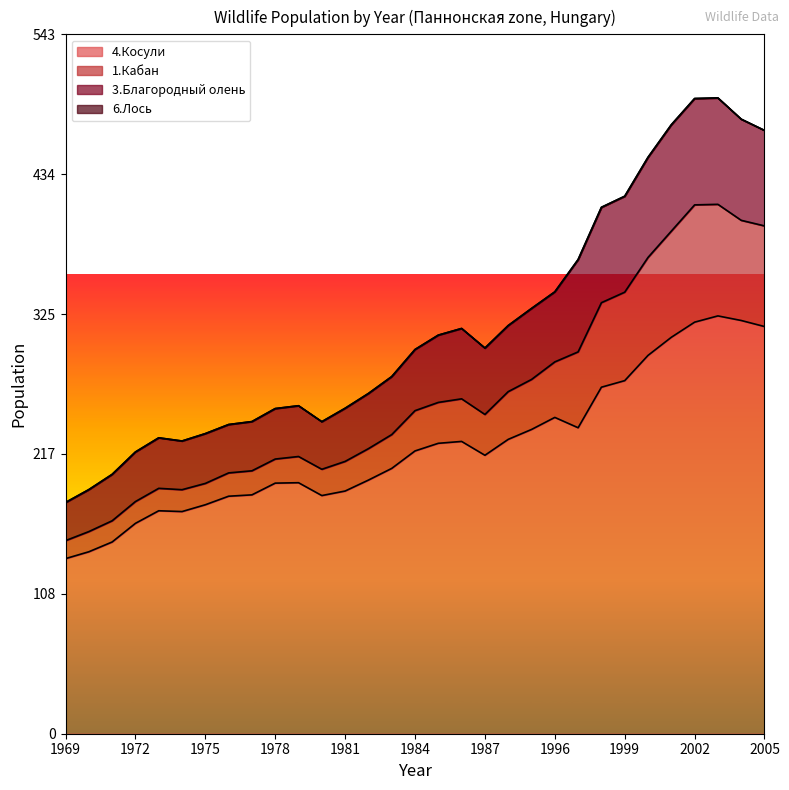

How many lines are shown in the chart?

4